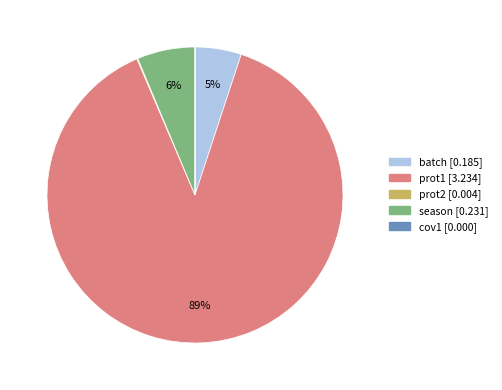

Is it true that season is 1% of the pie?

False